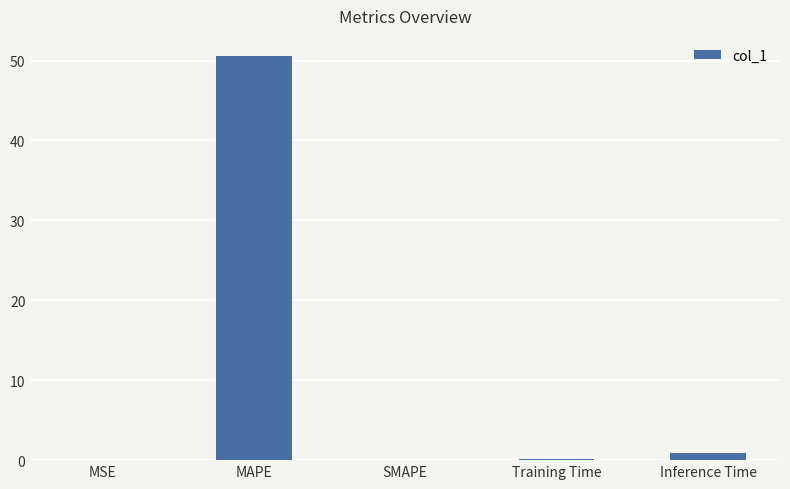

Which label corresponds to the largest value in the chart?

MAPE